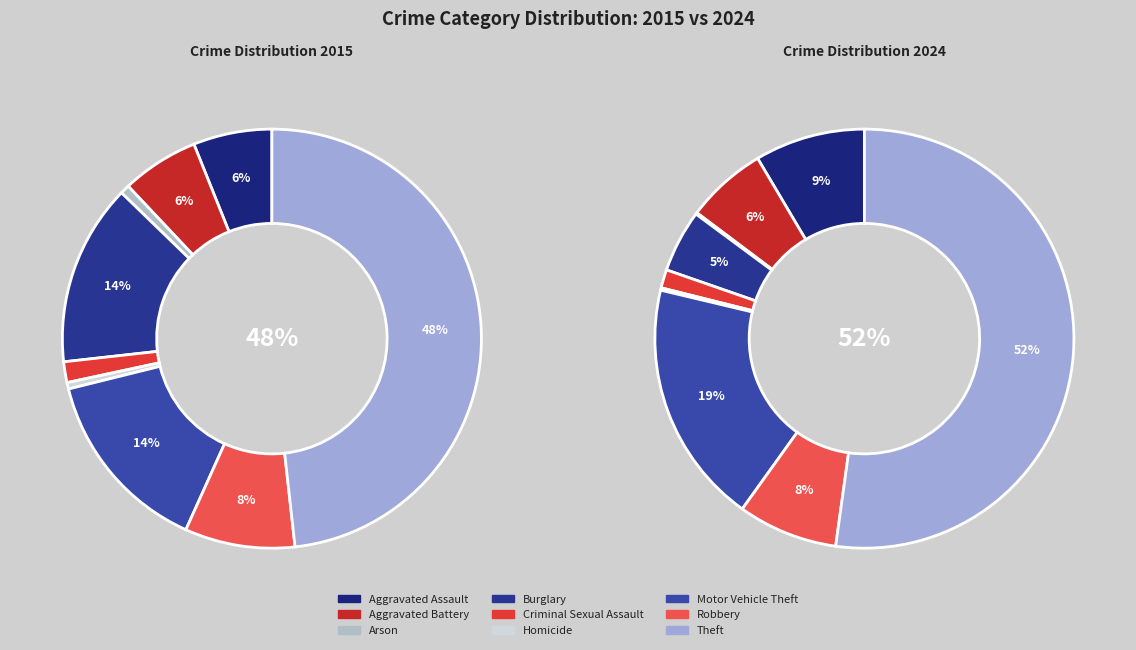

True or false: 8 accounts for 48% of the total.

True